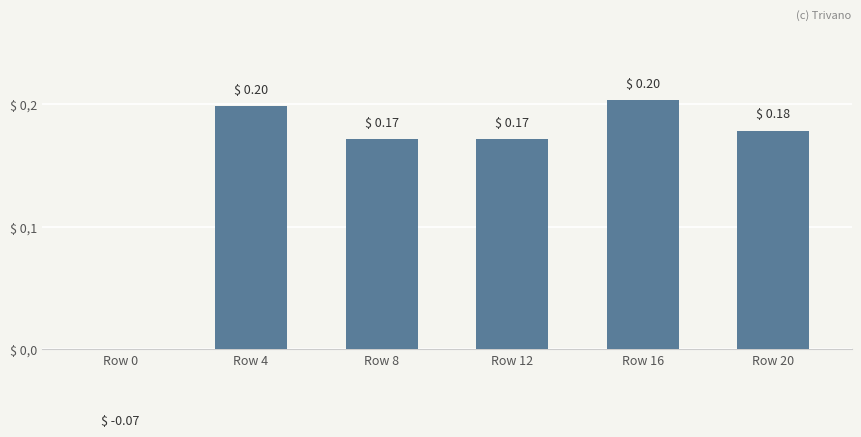

Is it true that the value at Row 8 is 0.3?

False